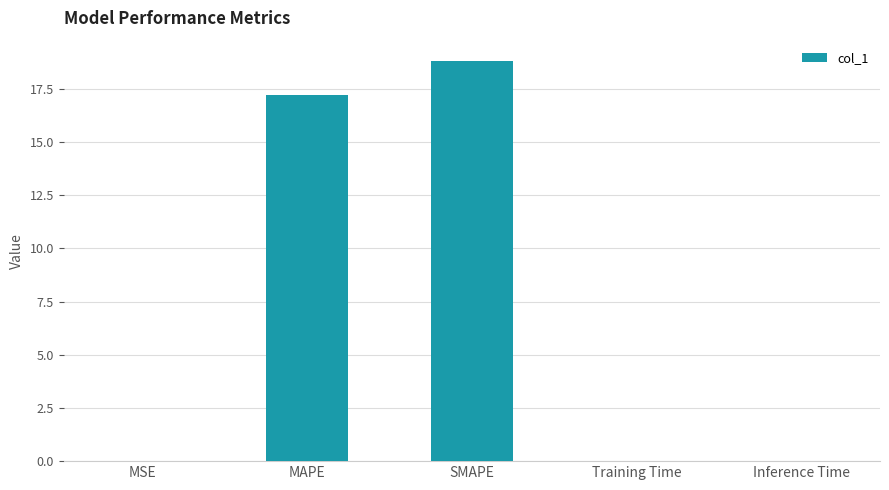

What is the approximate value at MAPE?

17.2